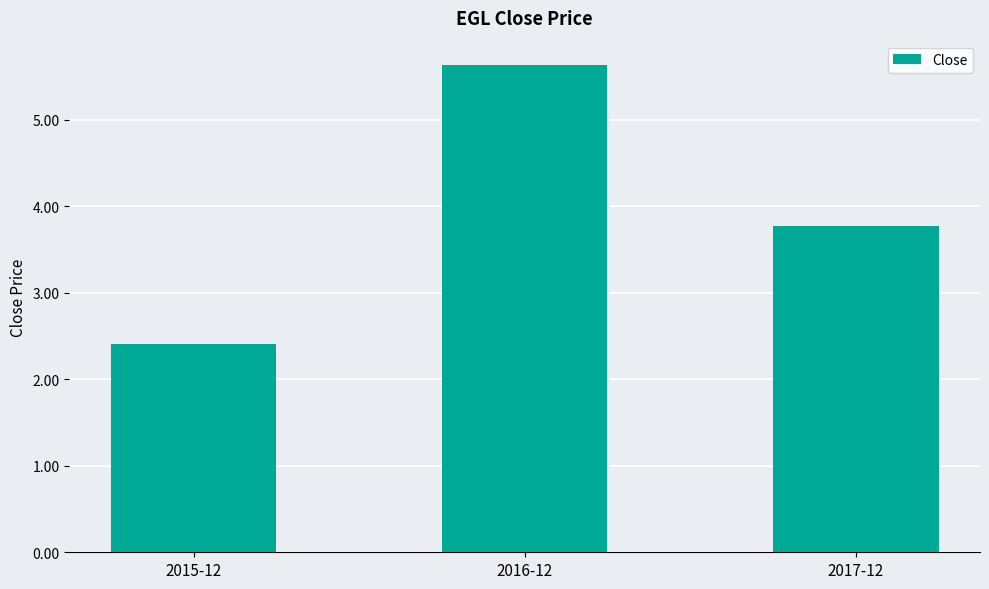

What position from the right is 2017-12?

1